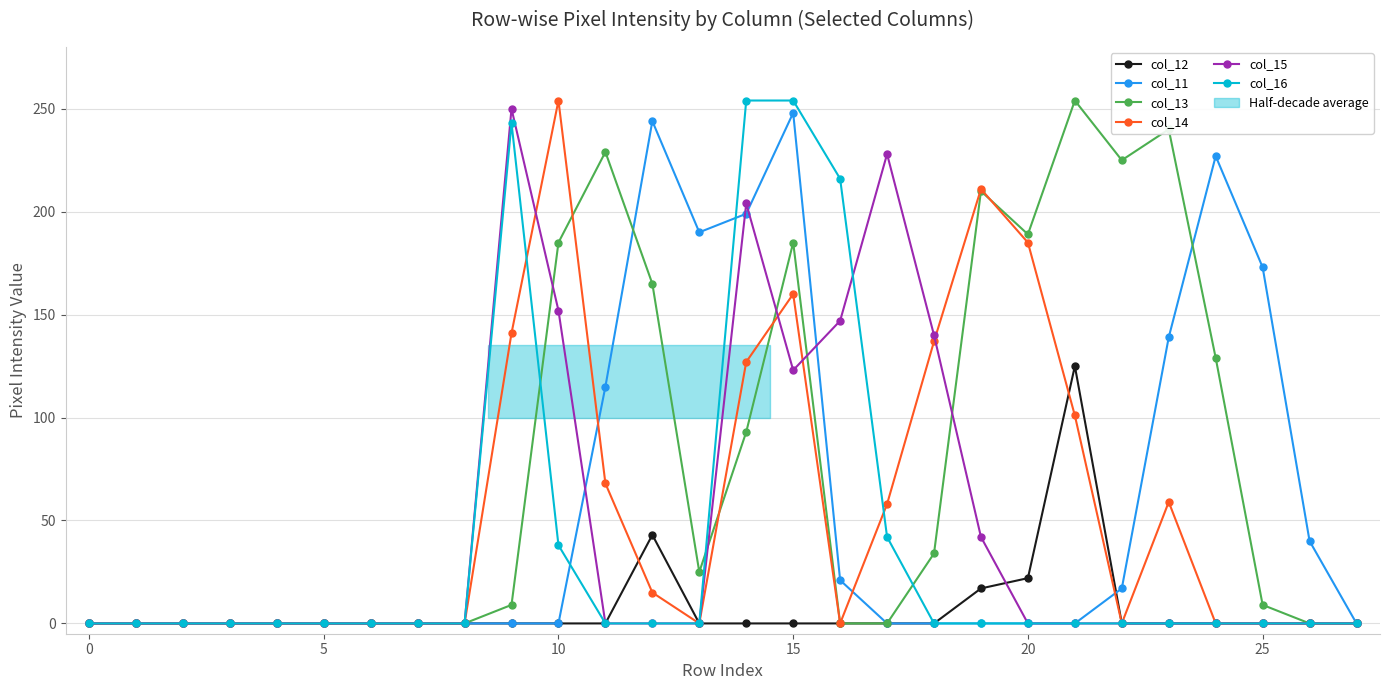

True or false: col_16 has more than 0 interior local peaks.

True